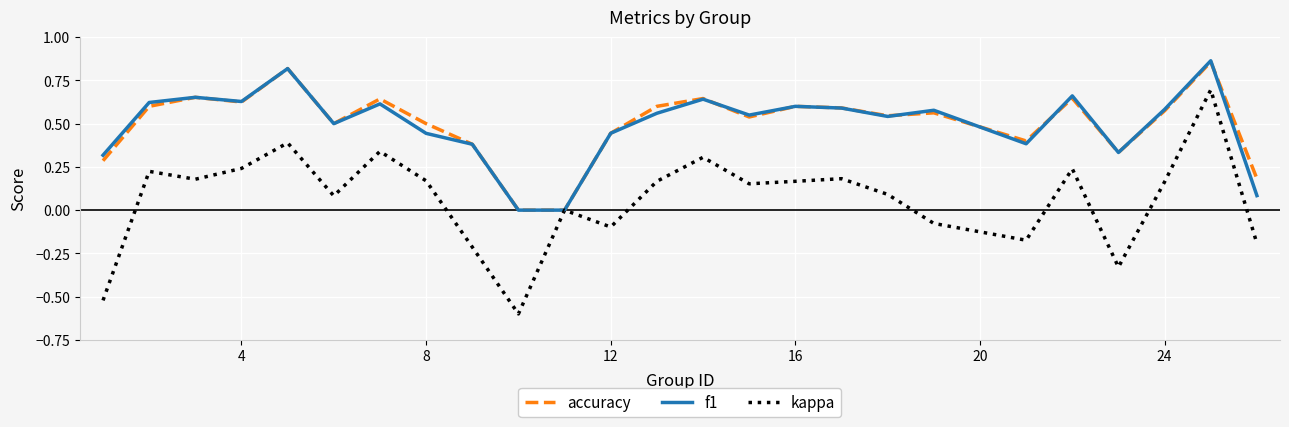

Which series has the widest spread of values?

kappa